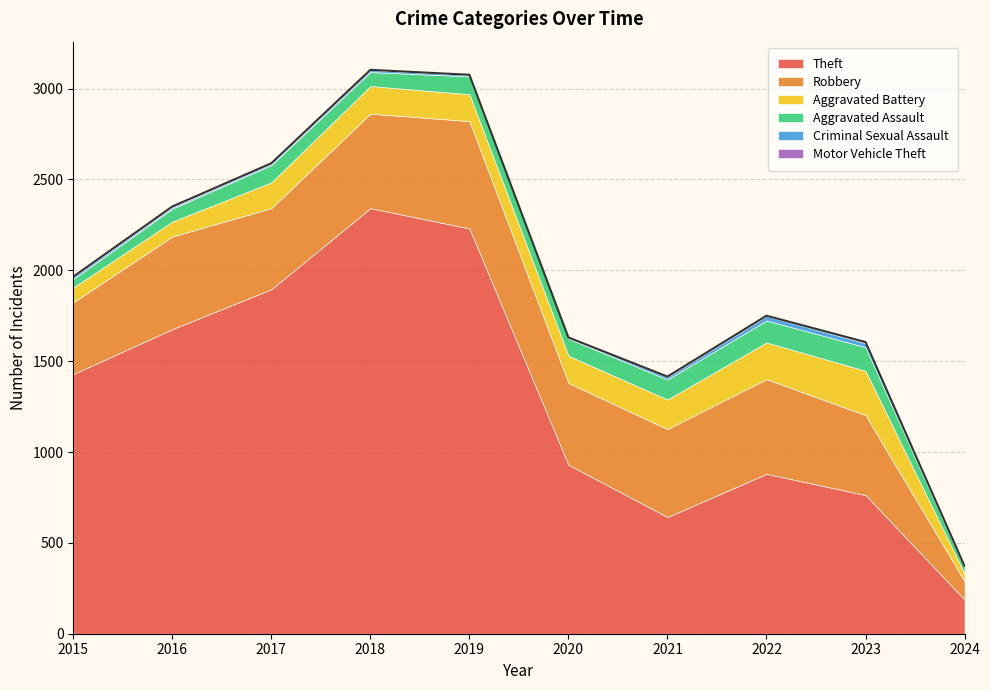

Does the chart display data point markers on the line(s)?

No